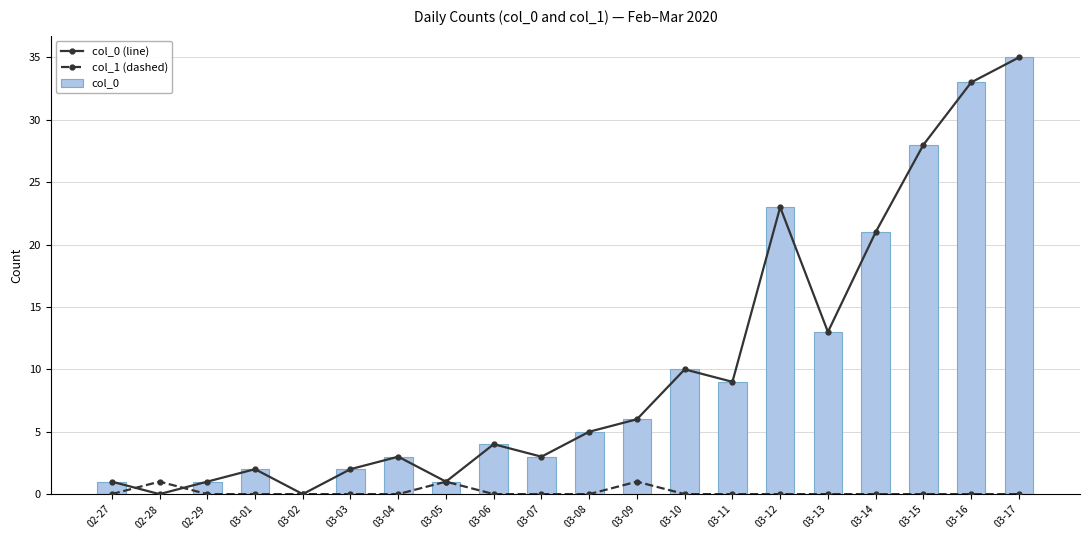

What is the total value across all series at 03-03?

4